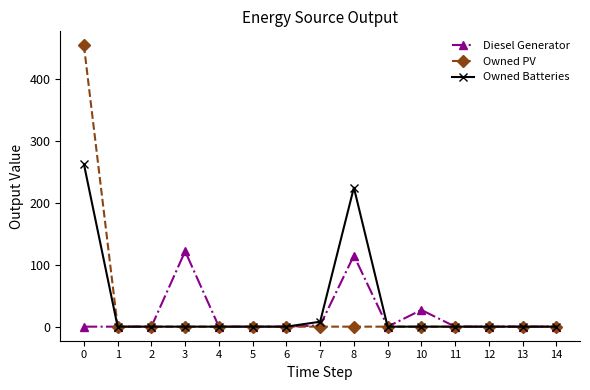

Is the value of Diesel Generator at 10 greater than the value of Owned PV at 4?

Yes